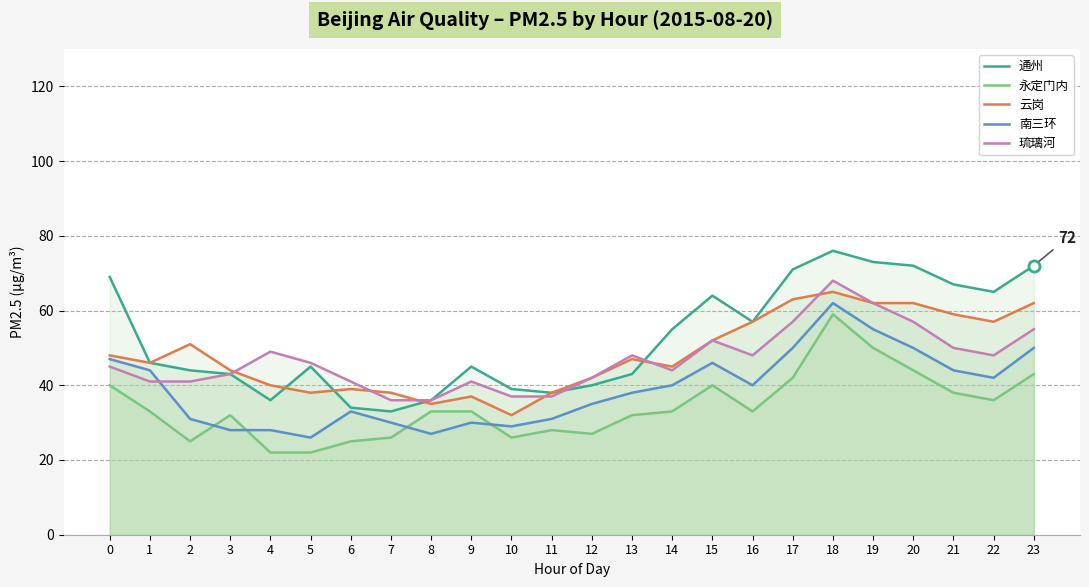

At which category does 琉璃河 reach its first local valley?

14